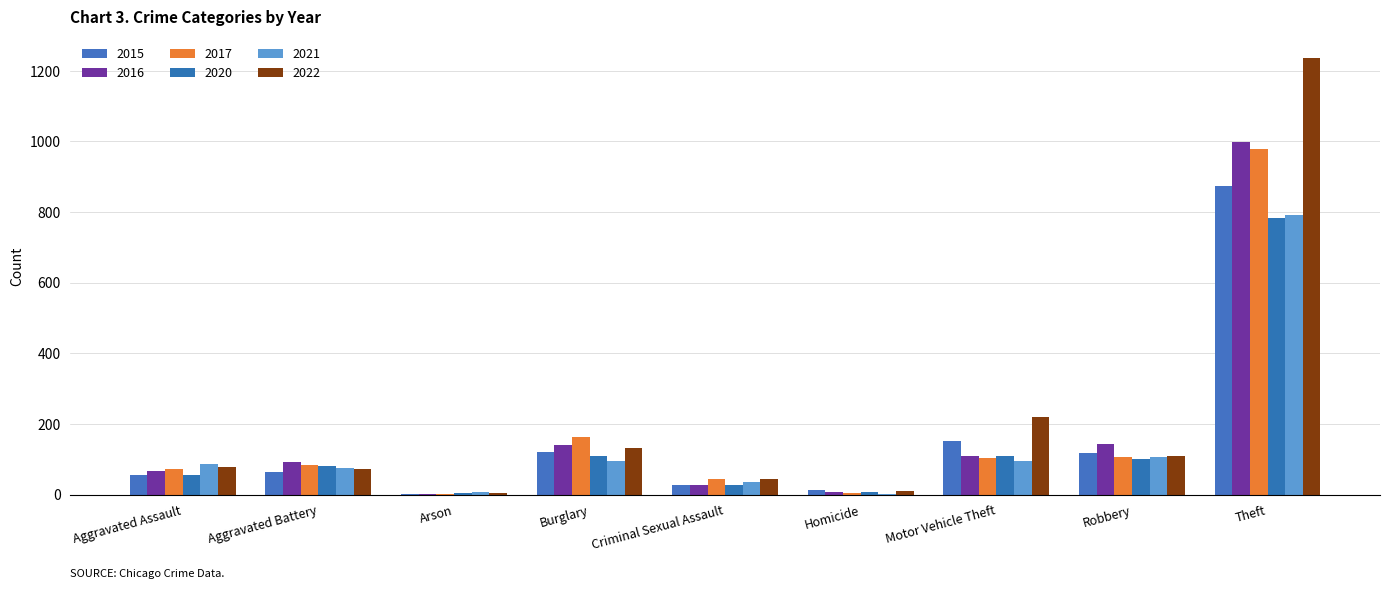

What is the total value across all series at Robbery?

681